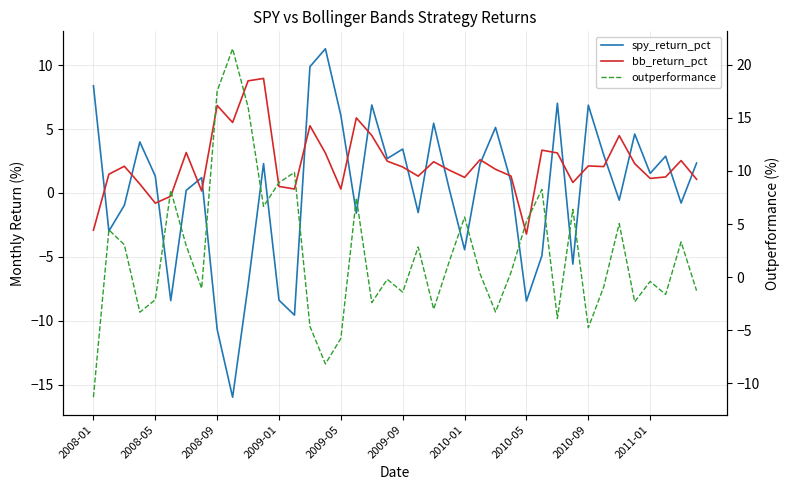

Between 2008-05 and 20, which series saw the biggest shift?

spy_return_pct